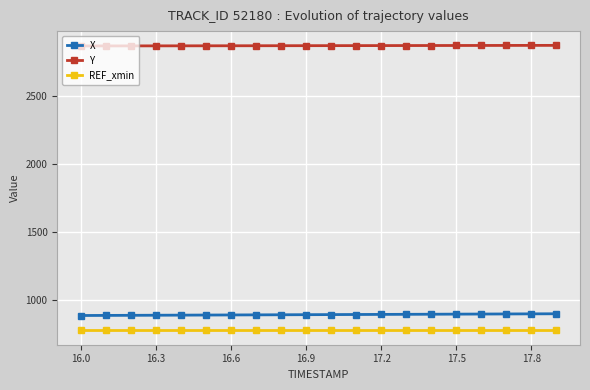

Count the number of categories in the chart.

20